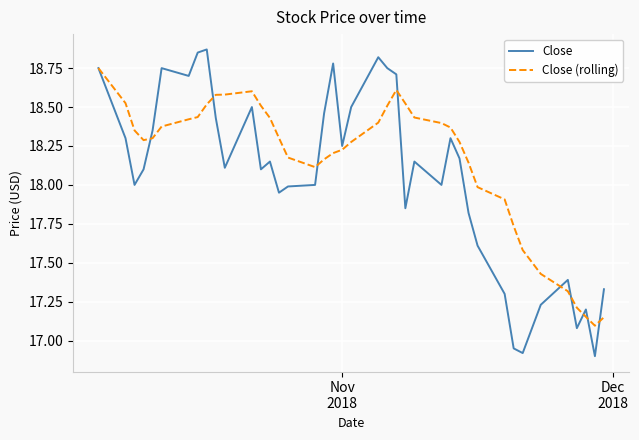

List the series in order of their overall mean, highest first.

Close (rolling), Close